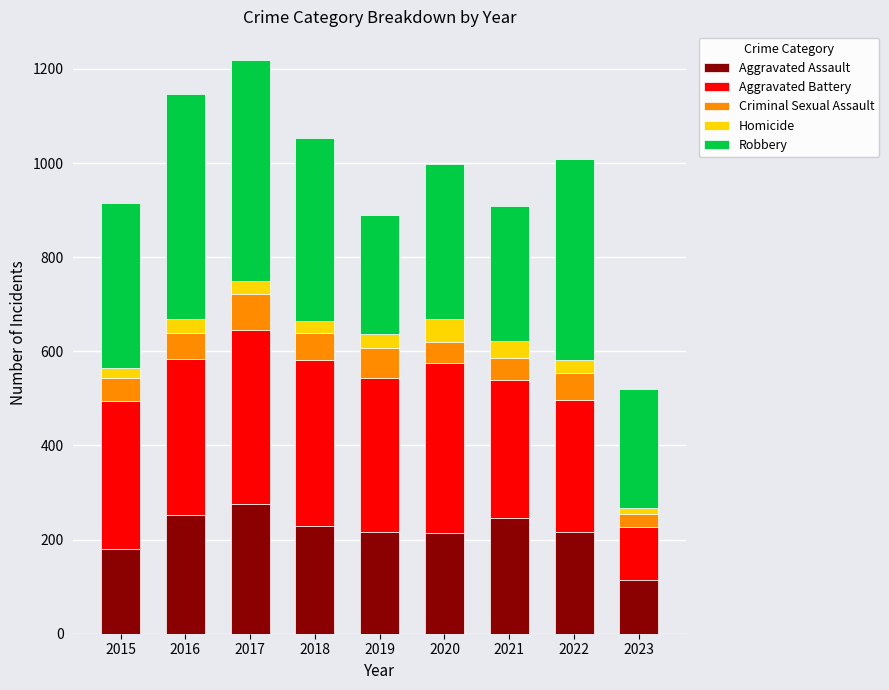

Is it true that Aggravated Assault equals 289 at 2022?

False